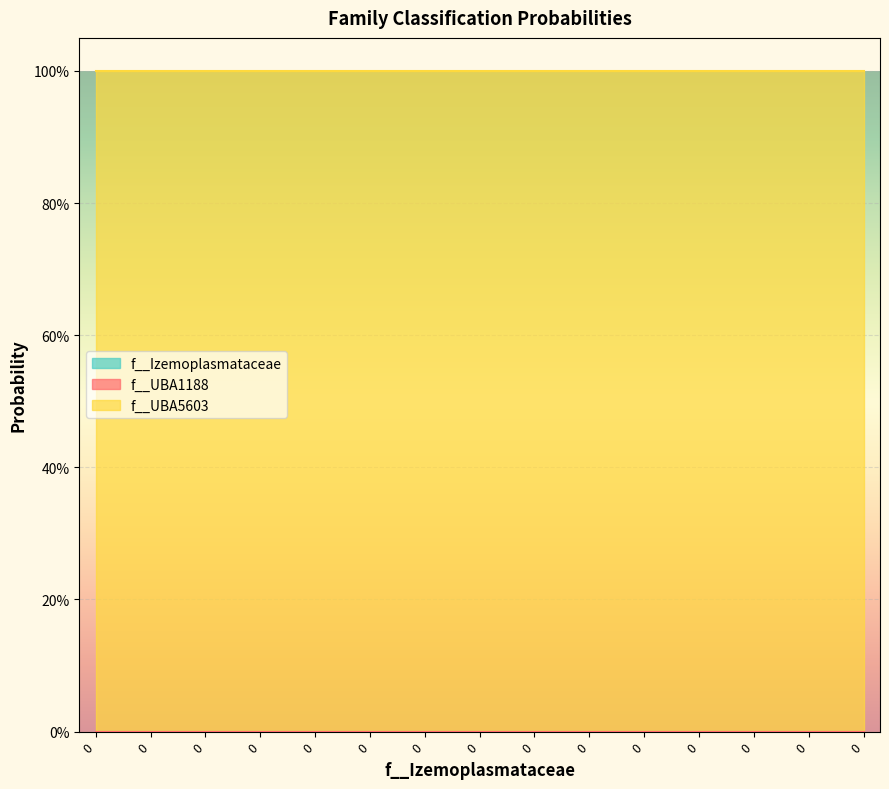

At how many categories does at least one series exceed 0?

15